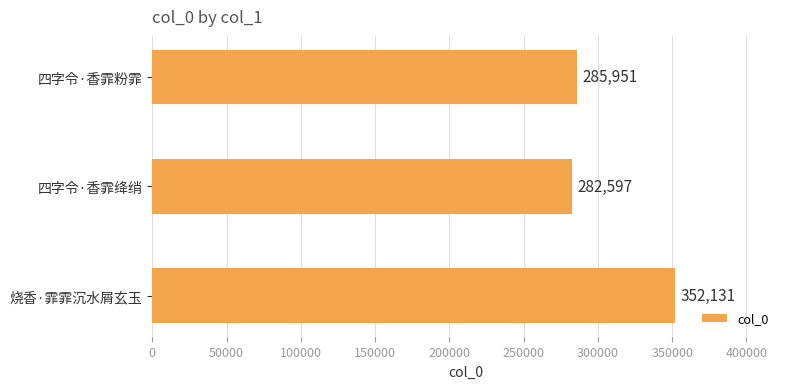

Are the bars horizontal?

Yes